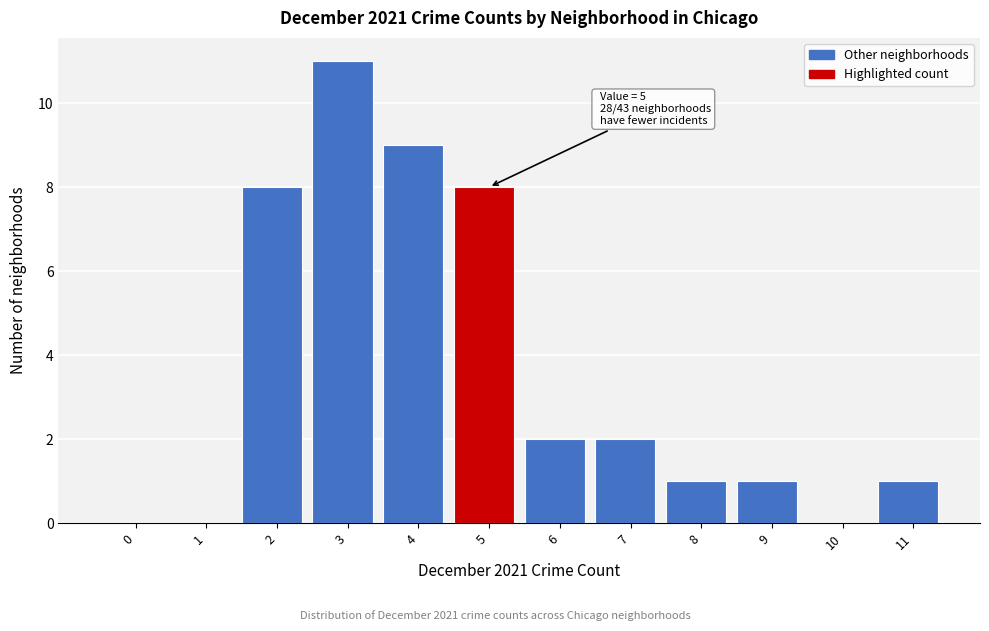

Reading left to right, list all the values displayed in this chart.

0=0	1=0	2=8	3=11	4=9	5=8	6=2	7=2	8=1	9=1	10=0	11=1